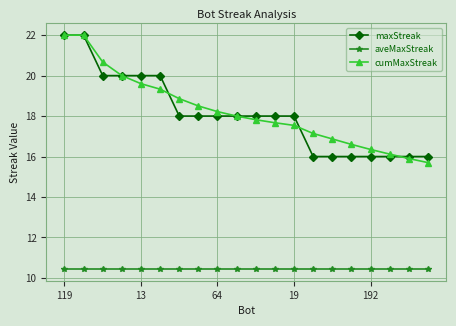

Which series has the largest range (max minus min)?

cumMaxStreak